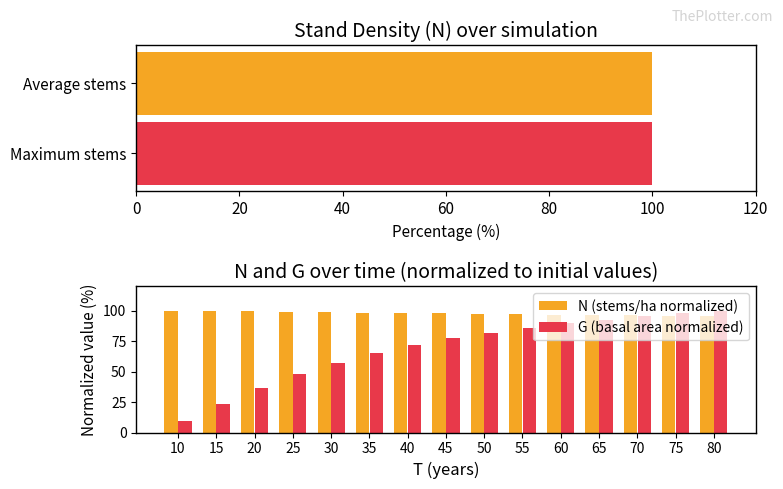

What is the value of the N (stems/ha normalized) bar at the 13th from the left?

95.9